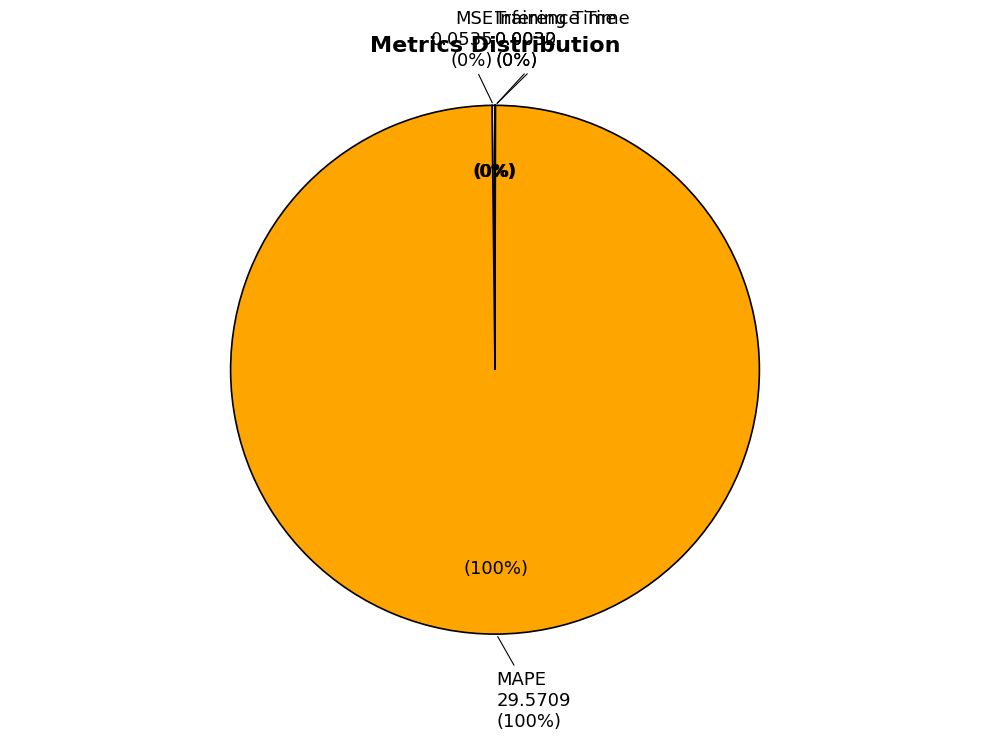

How many segments does this pie chart have?

4